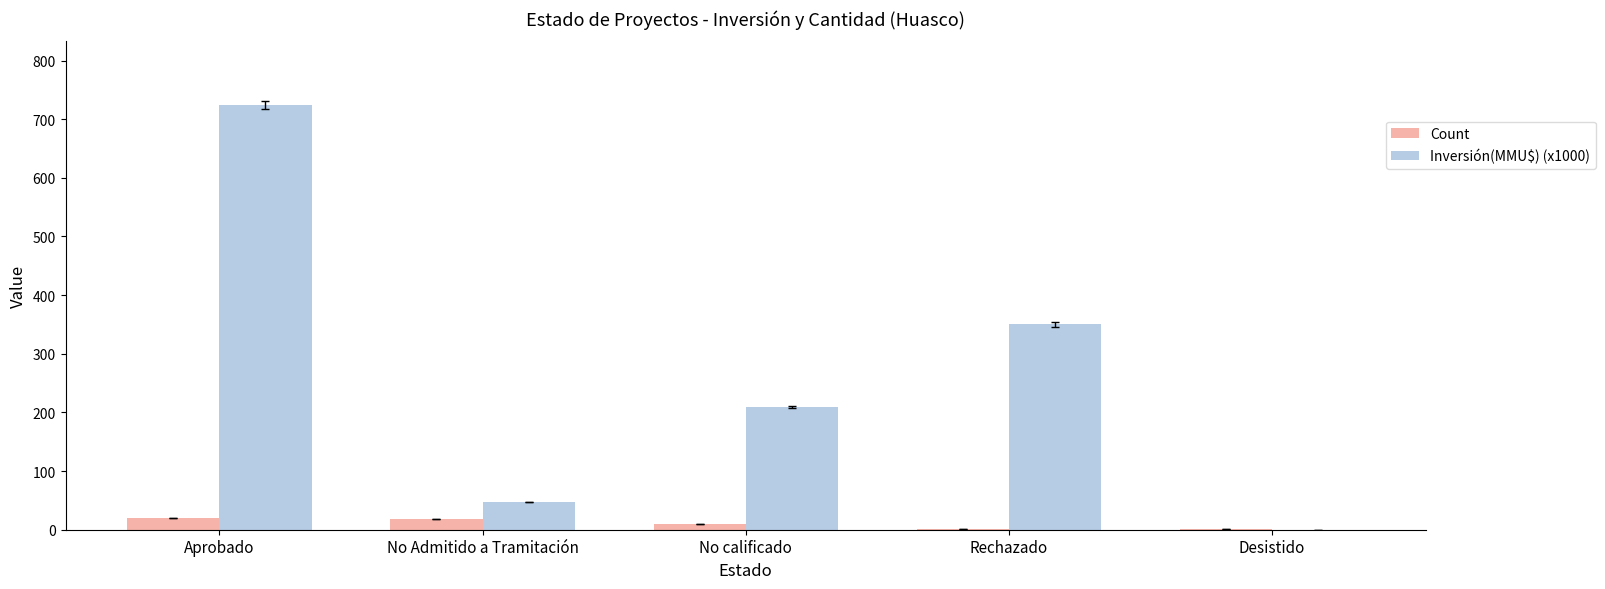

What are all the series names shown in the legend?

Count, Inversión(MMU$) (x1000)